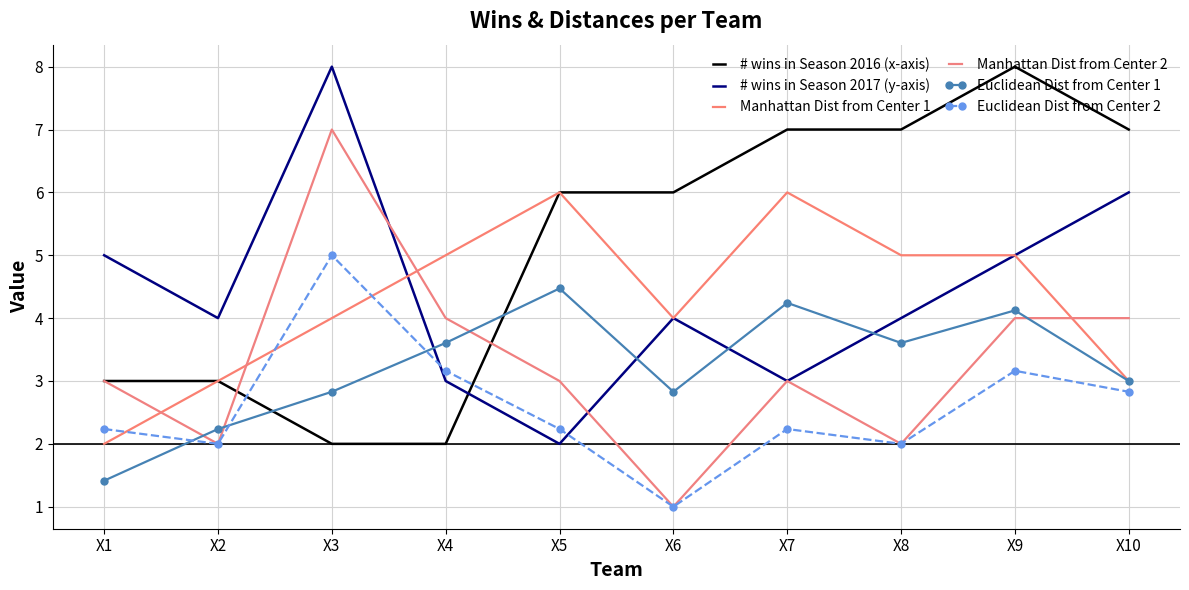

Where is the first local minimum for Manhattan Dist from Center 2?

X2